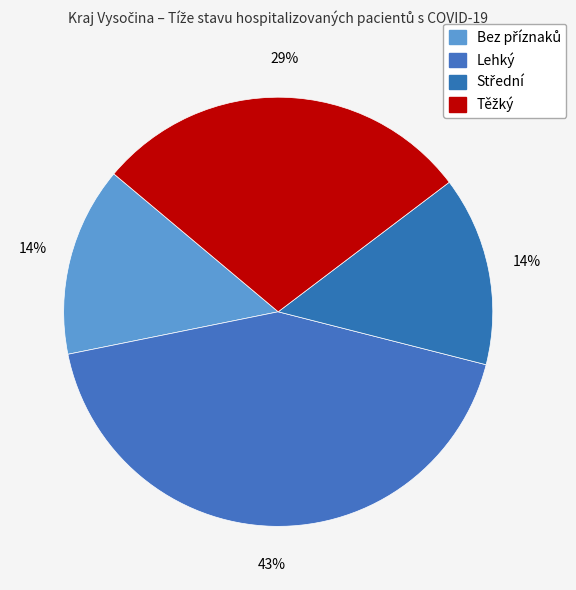

How many segments does this pie chart have?

4